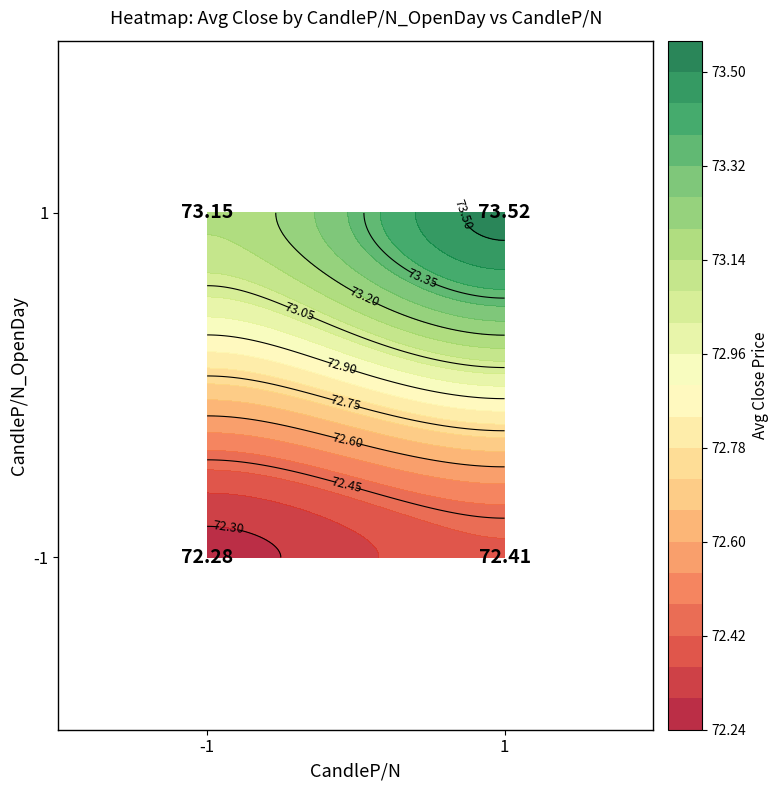

What is the total value across all series at 1?

145.9